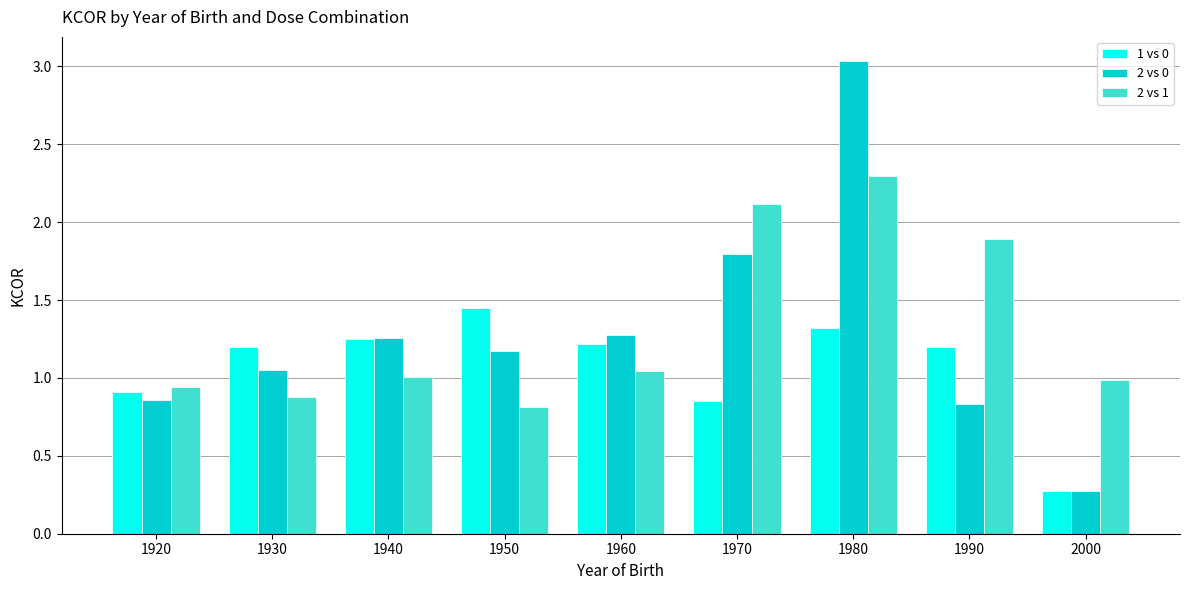

At which label does 2 vs 1 reach its minimum?

1950